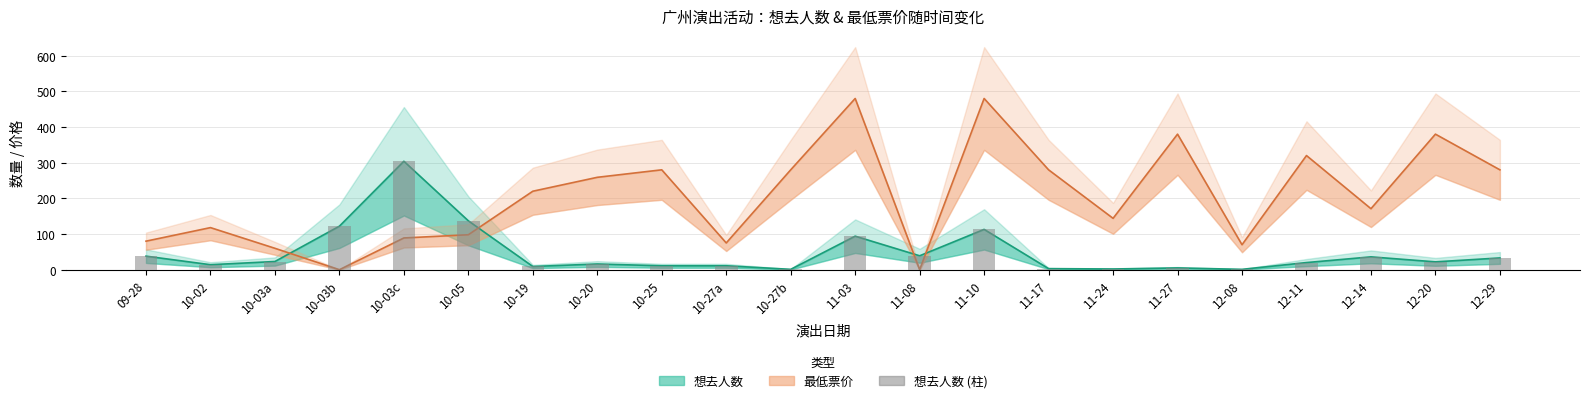

How many values in the 想去人数 series exceed 22?

10